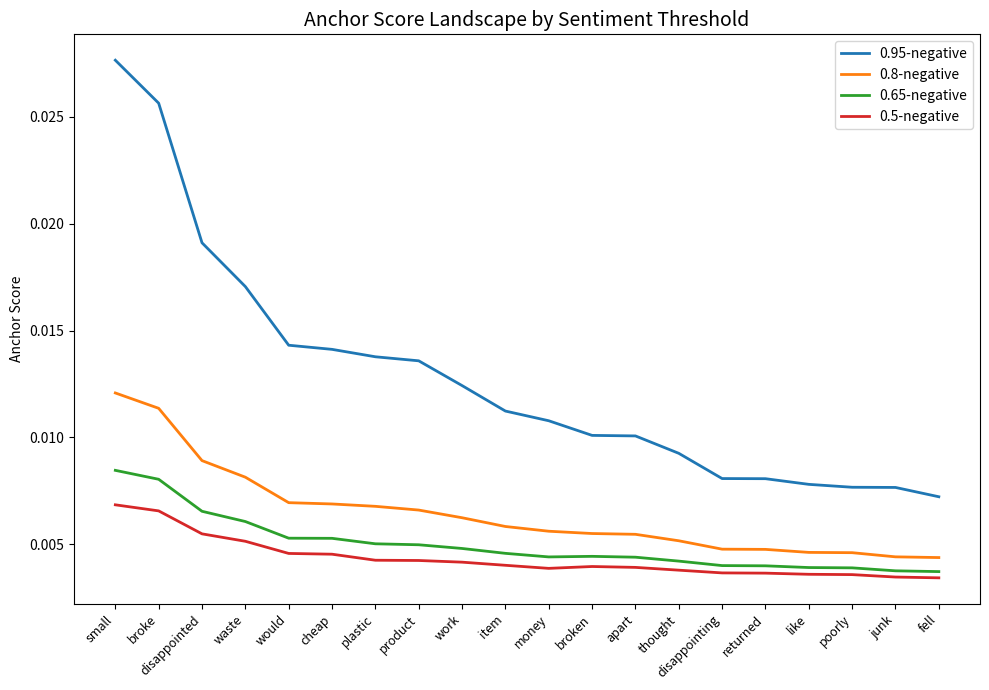

True or false: 0.65-negative and 0.95-negative intersect in this chart.

False